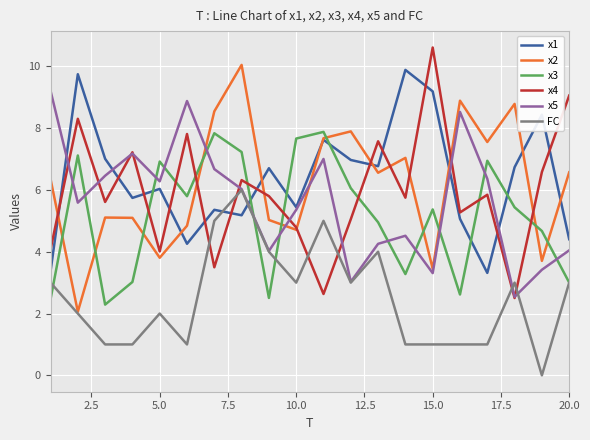

What is the maximum value for x2?

10.0